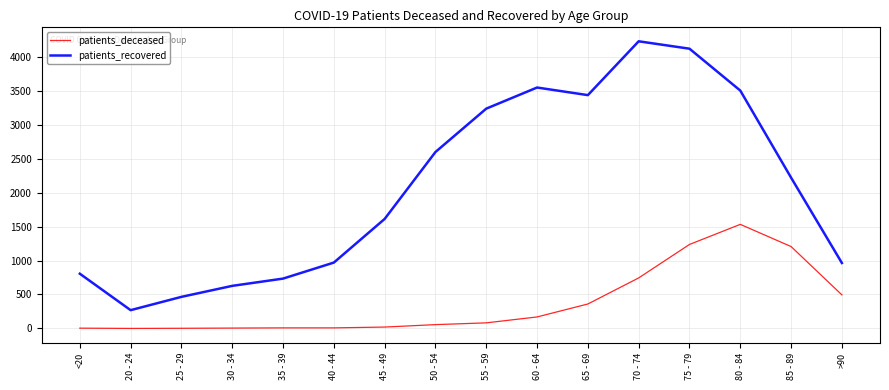

Which category has the highest value in the patients_deceased series?

80 - 84